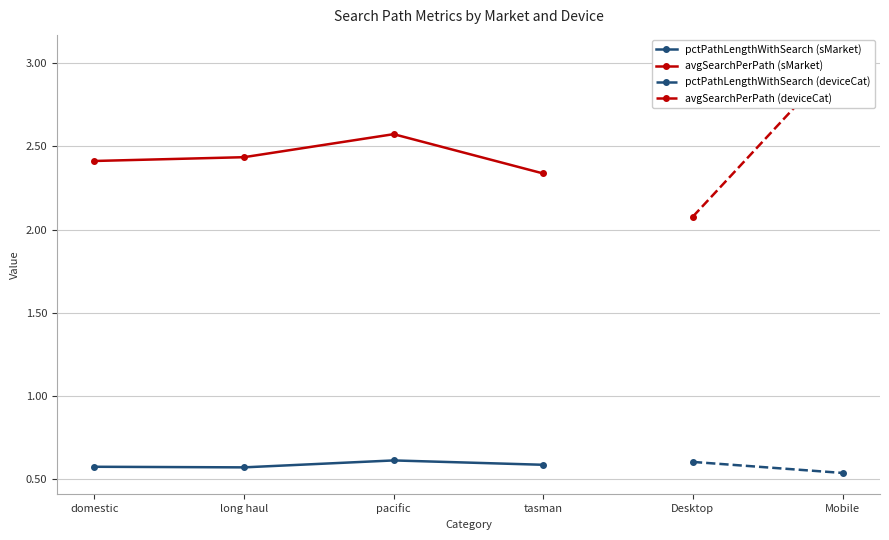

Which series has the largest range (max minus min)?

avgSearchPerPath (sMarket)